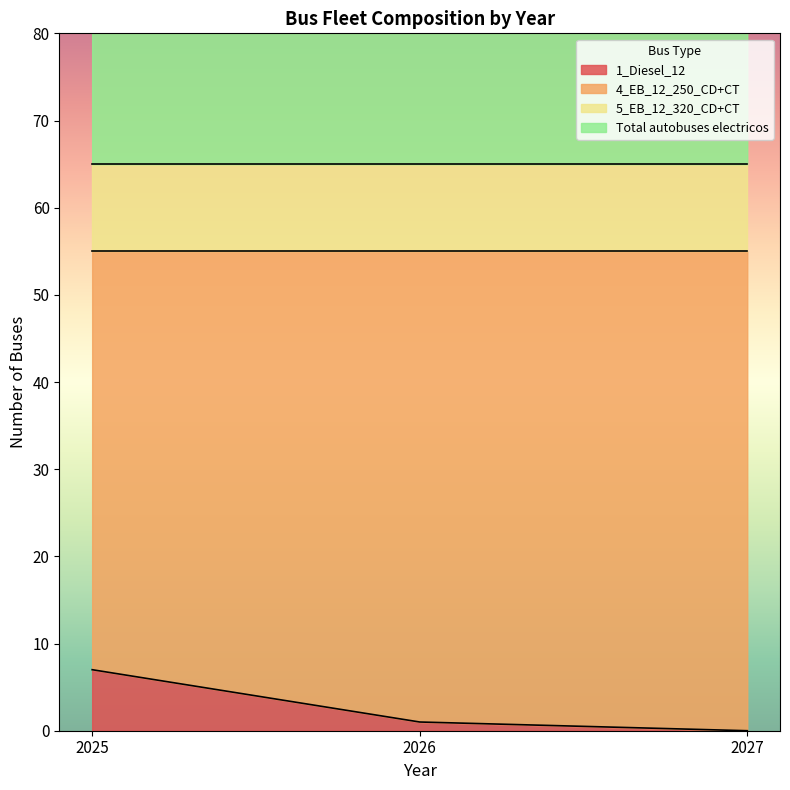

At which label does 1_Diesel_12 first exceed 1?

2025